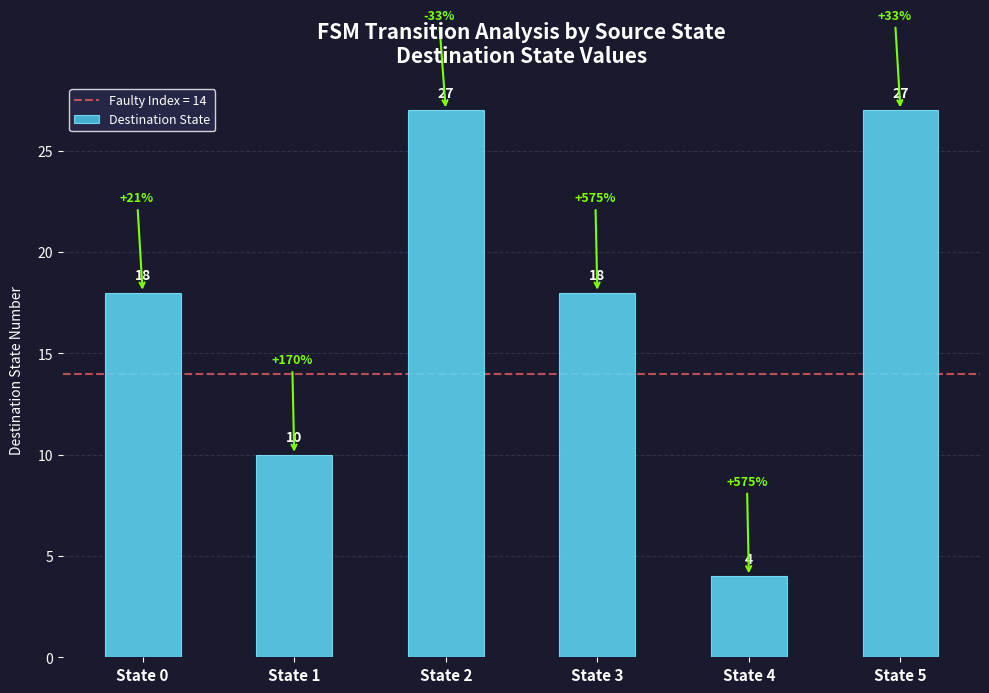

Reading right to left, list all the values displayed in this chart.

State 5=27	State 4=4	State 3=18	State 2=27	State 1=10	State 0=18